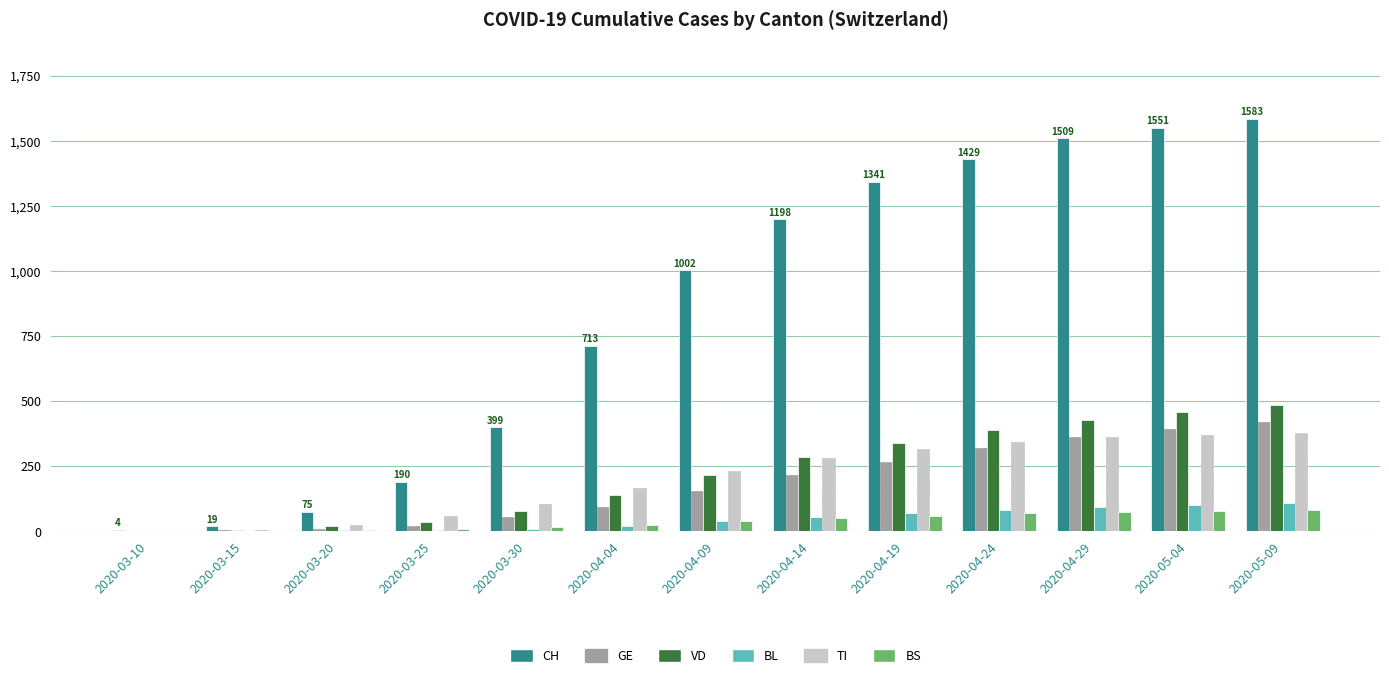

Which series changed the most between 2020-03-20 and 2020-04-24?

CH